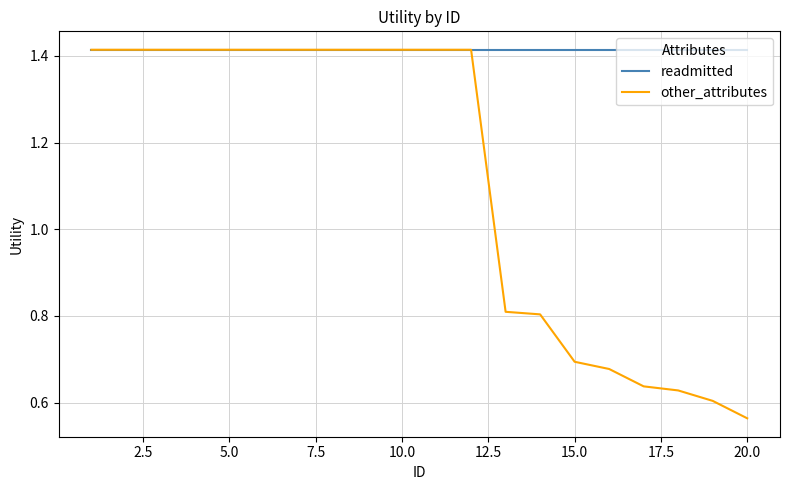

Which series has the largest range (max minus min)?

other_attributes